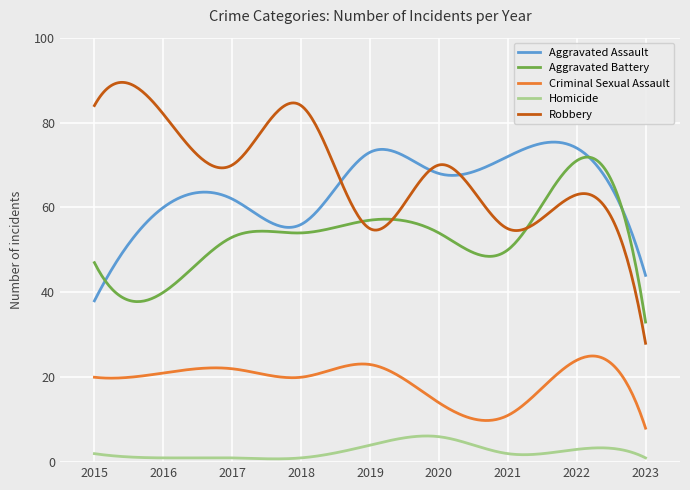

What is the maximum value for Aggravated Battery?

71.9